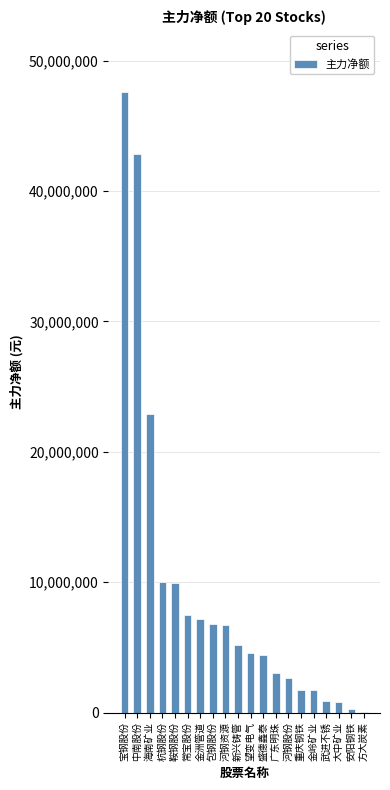

What is the change in value from 海南矿业 to 盛德鑫泰?

-18493377